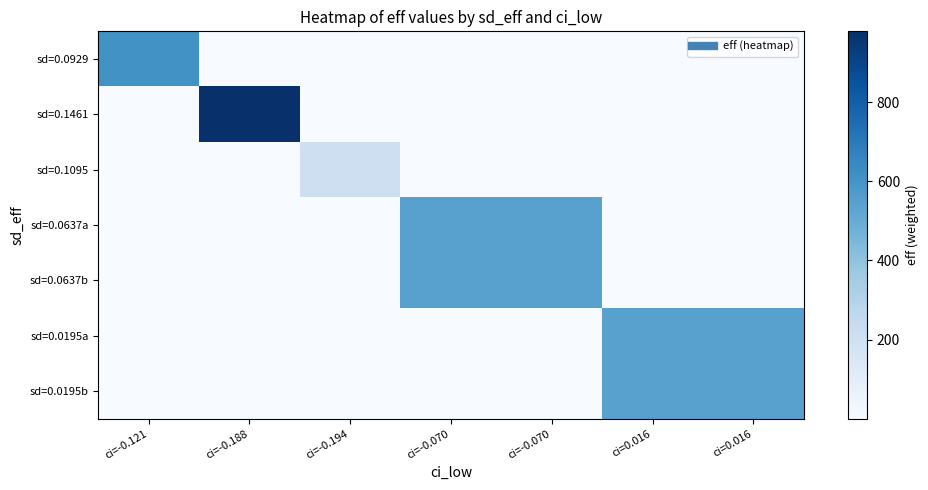

Reading left to right, transcribe all the data shown in this chart.

sd=0.0929: ci=-0.121=610.4	ci=-0.188=0.0	ci=-0.194=0.0	ci=-0.070=0.0	ci=-0.070=0.0	ci=0.016=0.0	ci=0.016=0.0
sd=0.1461: ci=-0.121=0.0	ci=-0.188=979.4	ci=-0.194=0.0	ci=-0.070=0.0	ci=-0.070=0.0	ci=0.016=0.0	ci=0.016=0.0
sd=0.1095: ci=-0.121=0.0	ci=-0.188=0.0	ci=-0.194=209.8	ci=-0.070=0.0	ci=-0.070=0.0	ci=0.016=0.0	ci=0.016=0.0
sd=0.0637a: ci=-0.121=0.0	ci=-0.188=0.0	ci=-0.194=0.0	ci=-0.070=544.9	ci=-0.070=544.9	ci=0.016=0.0	ci=0.016=0.0
sd=0.0637b: ci=-0.121=0.0	ci=-0.188=0.0	ci=-0.194=0.0	ci=-0.070=544.9	ci=-0.070=544.9	ci=0.016=0.0	ci=0.016=0.0
sd=0.0195a: ci=-0.121=0.0	ci=-0.188=0.0	ci=-0.194=0.0	ci=-0.070=0.0	ci=-0.070=0.0	ci=0.016=544.9	ci=0.016=544.9
sd=0.0195b: ci=-0.121=0.0	ci=-0.188=0.0	ci=-0.194=0.0	ci=-0.070=0.0	ci=-0.070=0.0	ci=0.016=544.9	ci=0.016=544.9